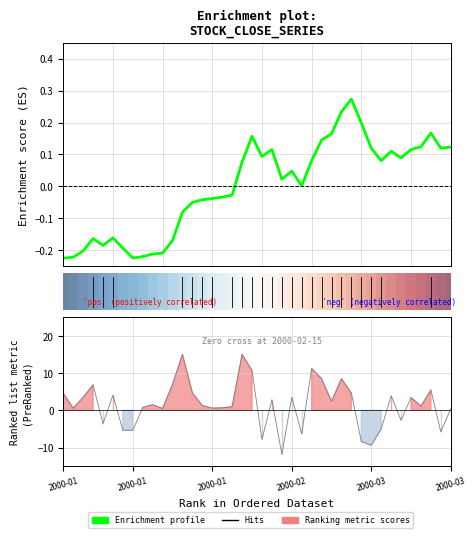

What is the change in value from 17 to 25?

+0.1